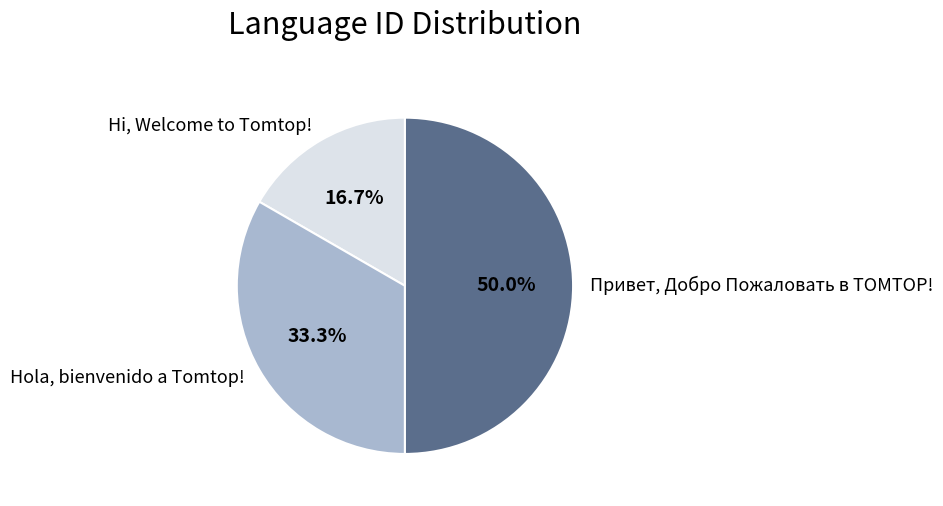

To the nearest percent, what portion does Привет, Добро Пожаловать в TOMTOP! represent?

50%